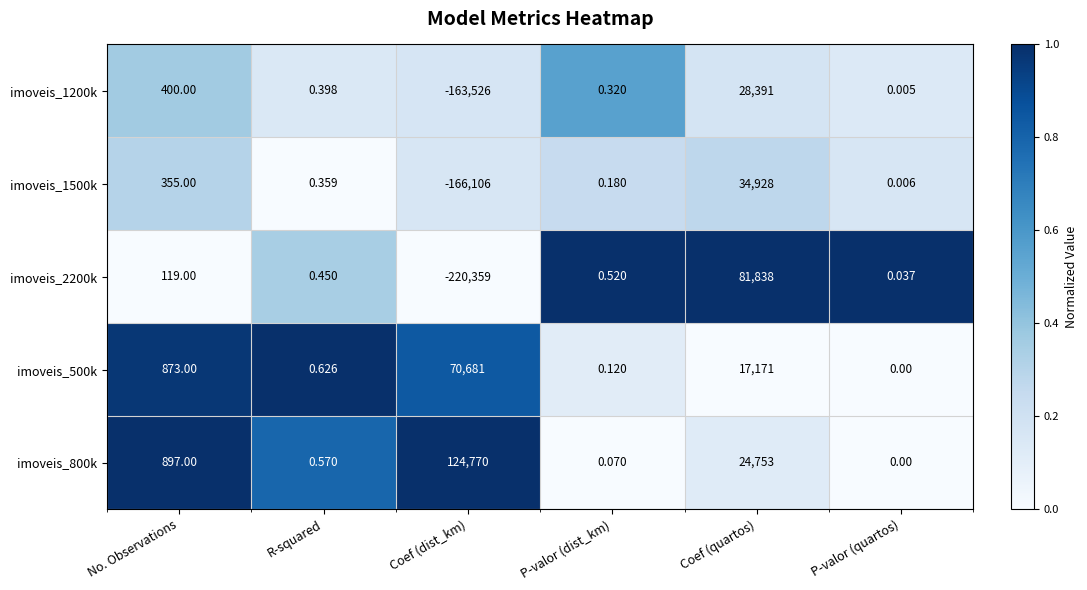

Which label corresponds to the smallest value in the chart?

Coef (dist_km)